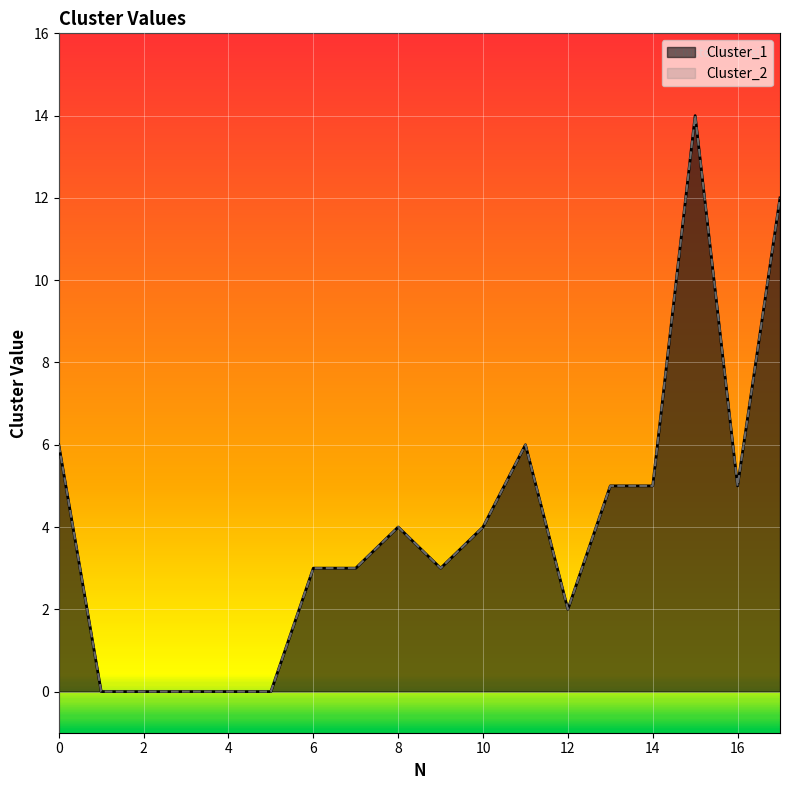

Where is the first local maximum for Cluster_1?

8